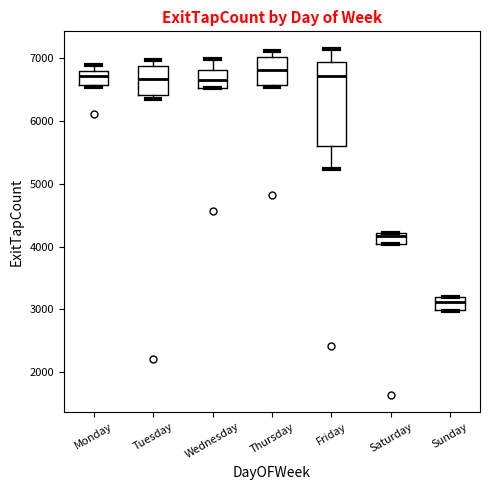

Reading left to right, transcribe this box plot: for each box, give where its median line is, the range the box spans, and where its two whiskers end, as read against the y-axis. The values are not printed on the chart, so give them approximately, as read against the axis.

Monday: median 6700, box 6600 to 6800, whiskers 6500 to 6900
Tuesday: median 6700, box 6400 to 6900, whiskers 6400 (just below the box's lower edge) to 7000
Wednesday: median 6600, box 6500 to 6800, whiskers 6500 to 7000
Thursday: median 6800, box 6600 to 7000, whiskers 6500 to 7100
Friday: median 6700, box 5600 to 6900, whiskers 5200 to 7100
Saturday: median 4200 (just below the box's upper edge), box 4000 to 4200, whiskers 4000 to 4200
Sunday: median 3100, box 3000 to 3200, whiskers 3000 to 3200